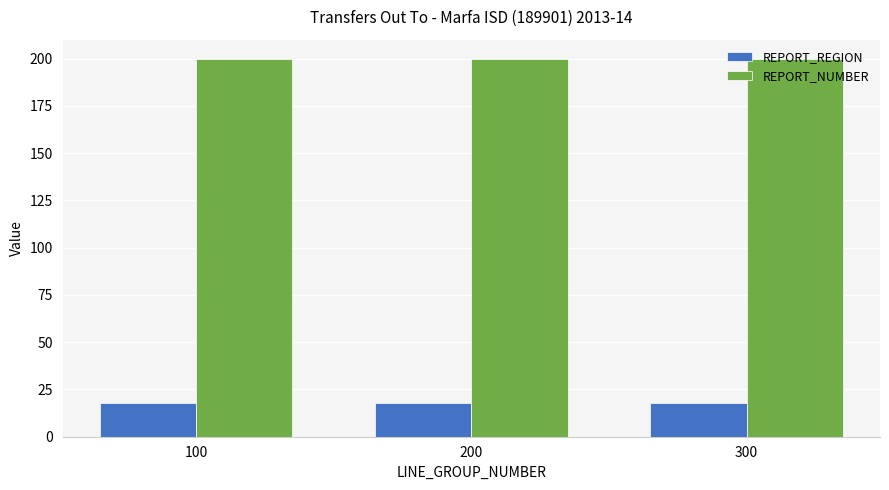

True or false: REPORT_NUMBER has a value of 200 at 200.

True